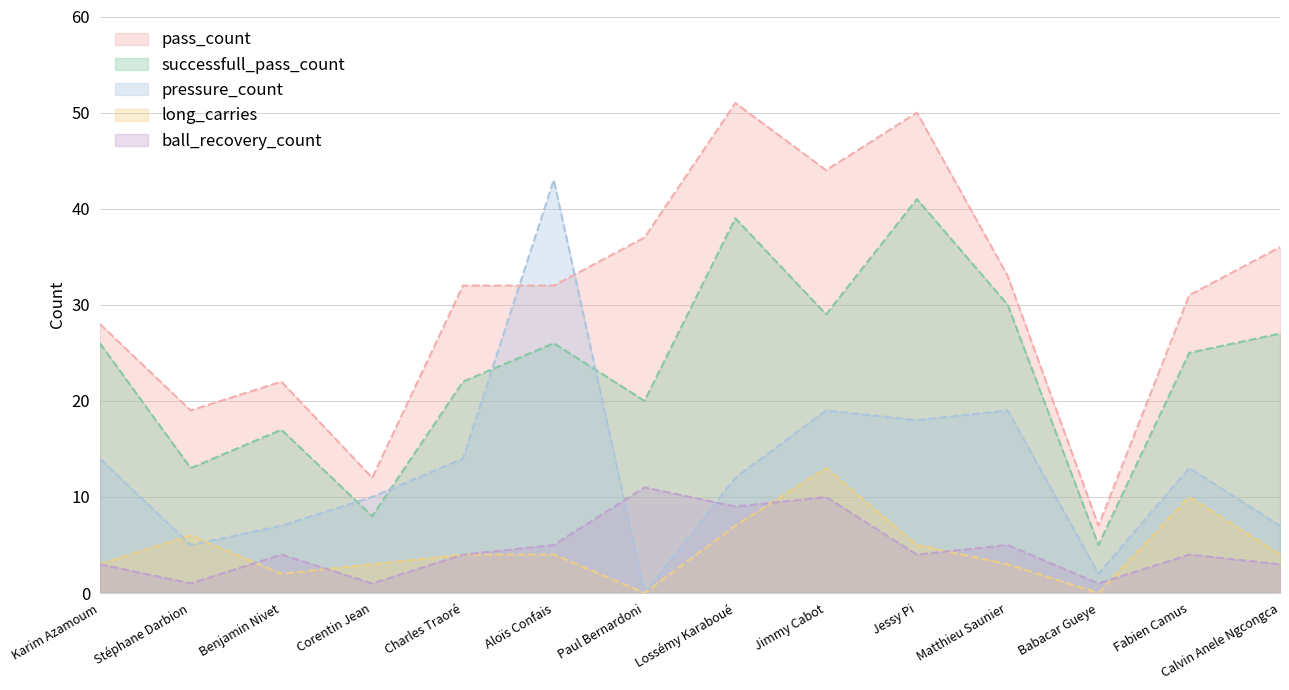

The value of pass_count at Stéphane Darbion is 10. True or false?

False